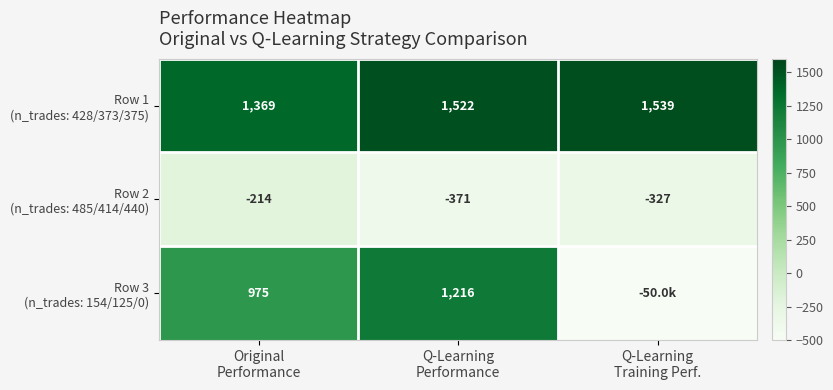

At which label does Row 1 (n_trades: 428/373/375) first exceed 1521?

Q-Learning Performance